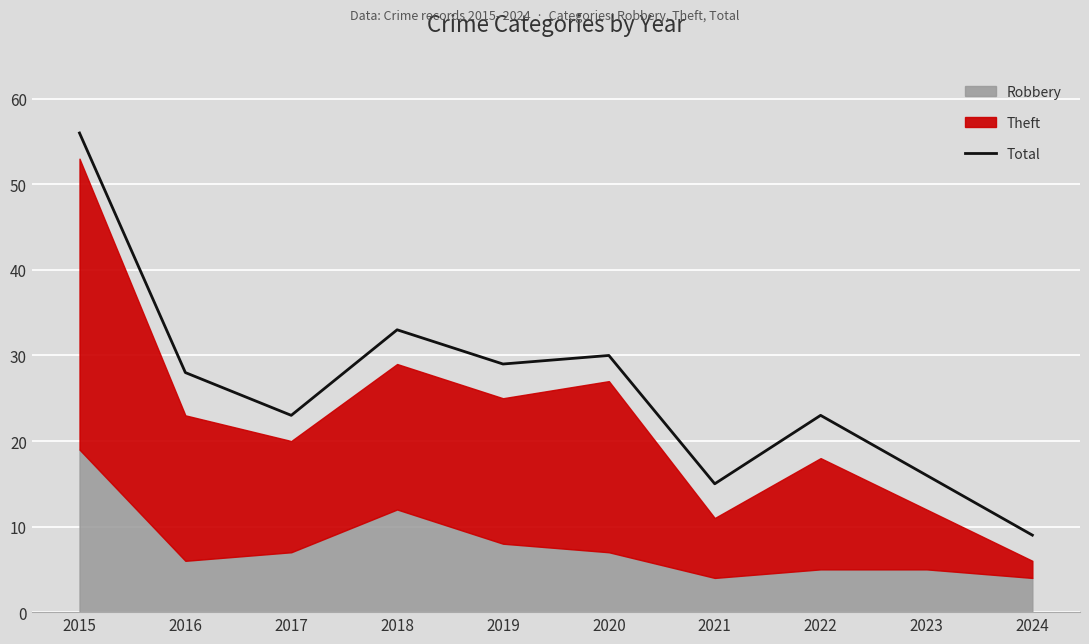

At which category does the chart reach its peak across all series?

2015